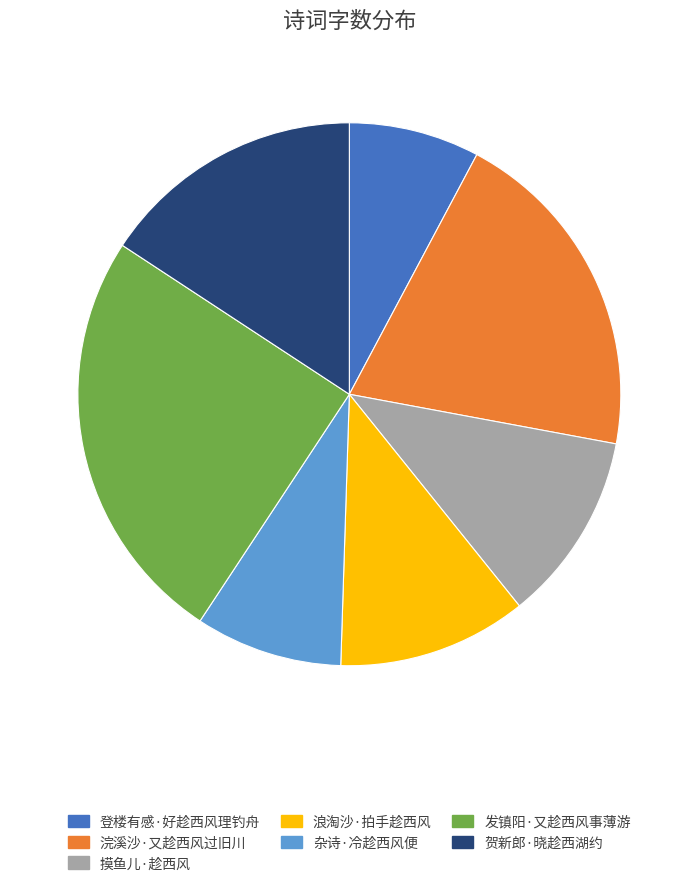

Is it true that 浣溪沙·又趁西风过旧川 is 20% of the pie?

True